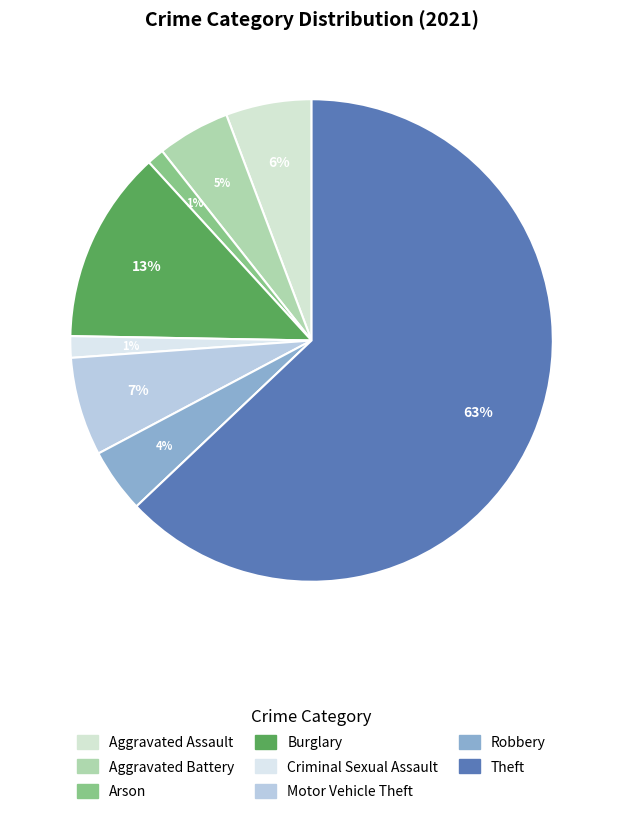

To the nearest percent, what portion does Arson represent?

1%